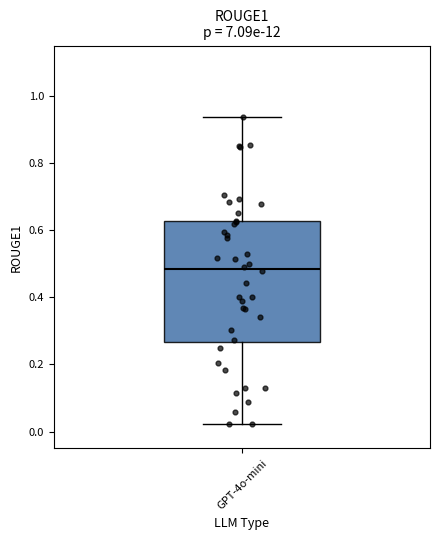

Transcribe this box plot: give where the median line is, the range the box spans, and where the two whiskers end, as read against the y-axis. The values are not printed on the chart, so give them approximately, as read against the axis.

median 0.48, box 0.26 to 0.62, whiskers 0.02 to 0.94